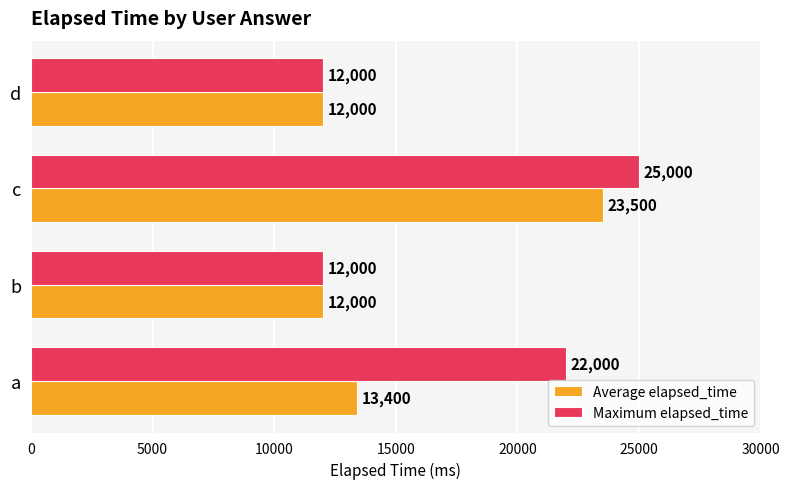

Which series has the largest range (max minus min)?

Maximum elapsed_time